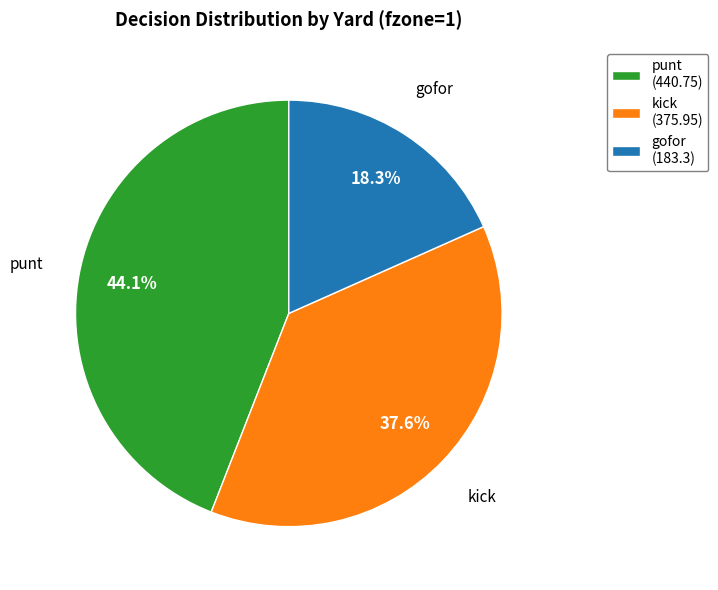

Approximately how many times larger is the value at punt compared to gofor?

2.4